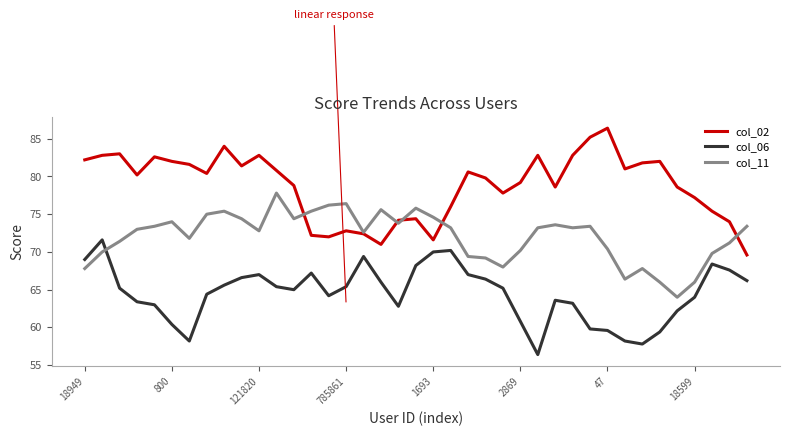

True or false: col_02 and col_06 cross at least once.

False